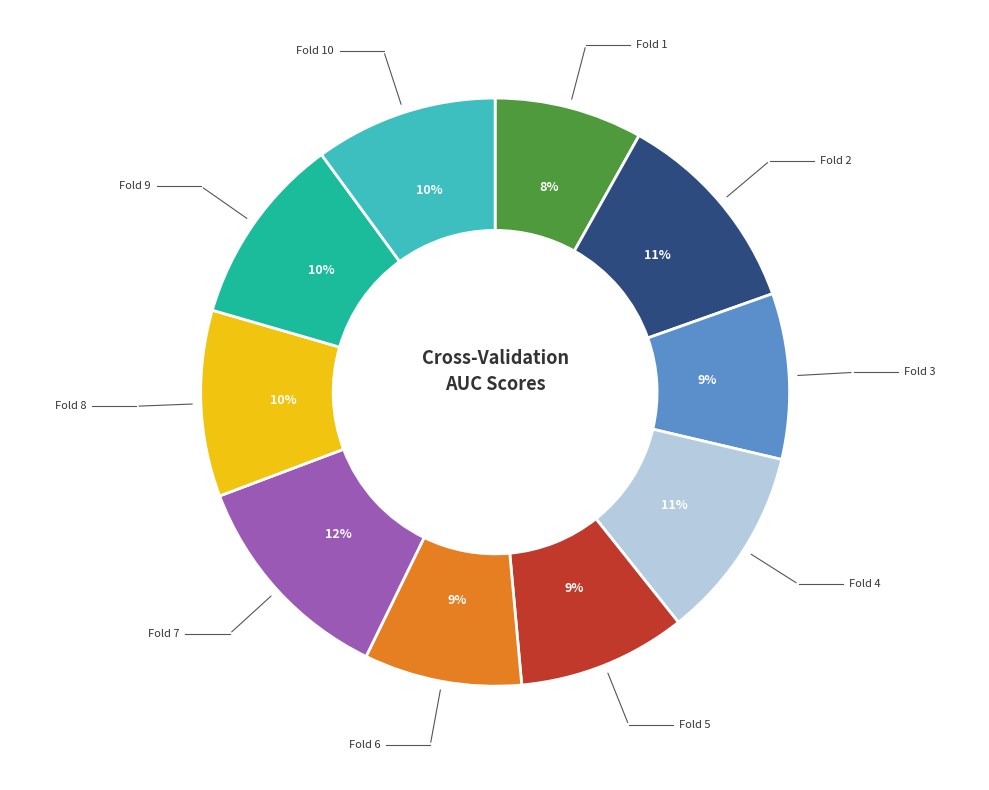

To the nearest percent, what is the average slice percentage?

10%